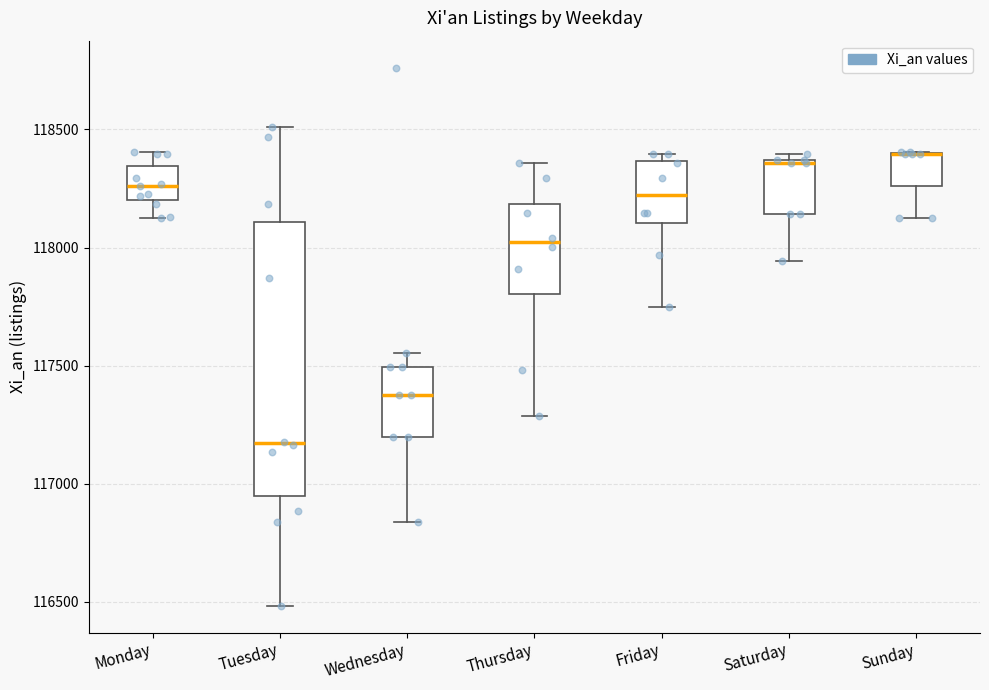

Reading left to right, read every box against the y-axis: the position of its median line, the range the box covers, and the ends of its whiskers. The values are not printed on the chart, so give them approximately, as read against the axis.

Monday: median 118250, box 118200 to 118350, whiskers 118150 to 118400
Tuesday: median 117150, box 116950 to 118100, whiskers 116500 to 118500
Wednesday: median 117400, box 117200 to 117500, whiskers 116850 to 117550
Thursday: median 118000, box 117800 to 118200, whiskers 117300 to 118350
Friday: median 118200, box 118100 to 118350, whiskers 117750 to 118400
Saturday: median 118350, box 118150 to 118350, whiskers 117950 to 118400
Sunday: median 118400 (drawn on the box's upper edge), box 118250 to 118400, whiskers 118150 to 118400